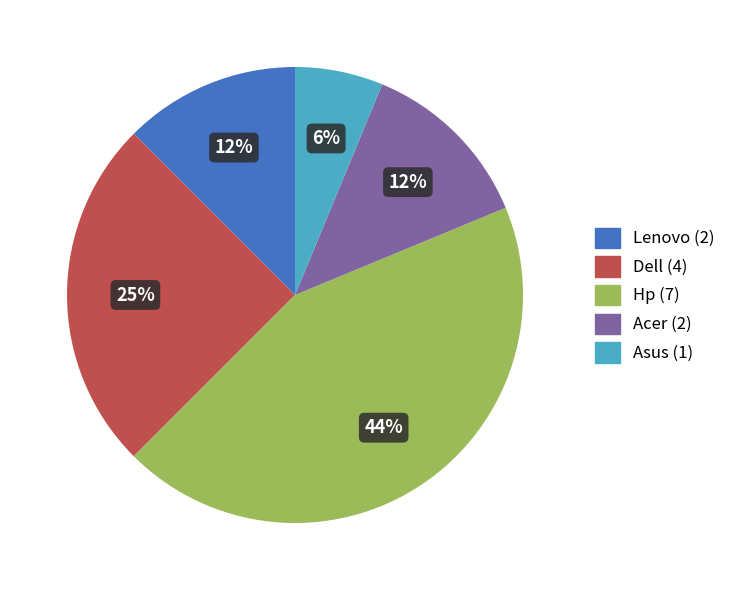

Does any single category account for the majority?

No